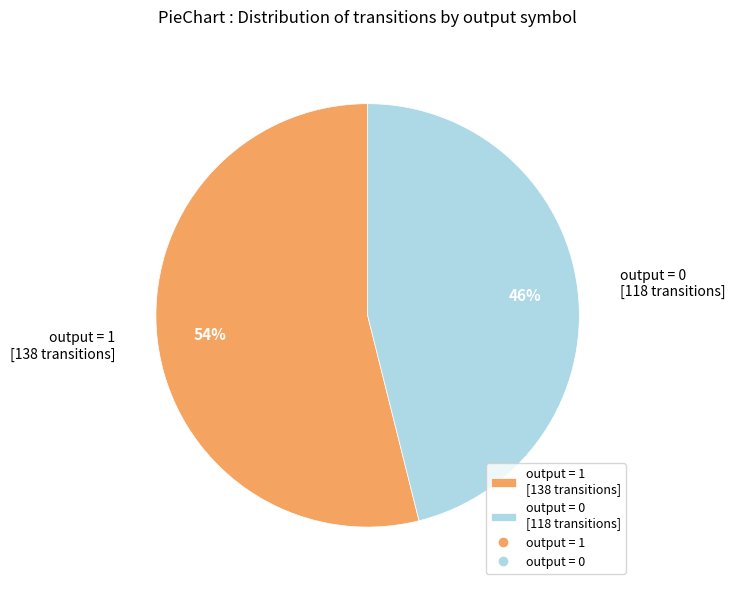

How many slices are in this pie chart?

2